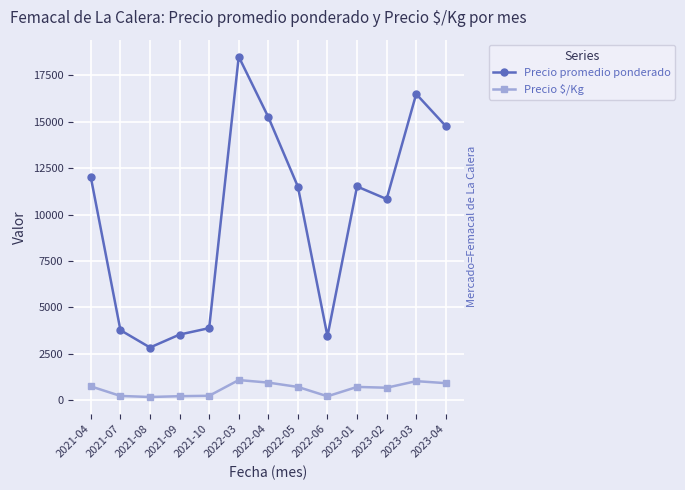

Between 2021-08 and 2023-01, which series saw the biggest shift?

Precio promedio ponderado